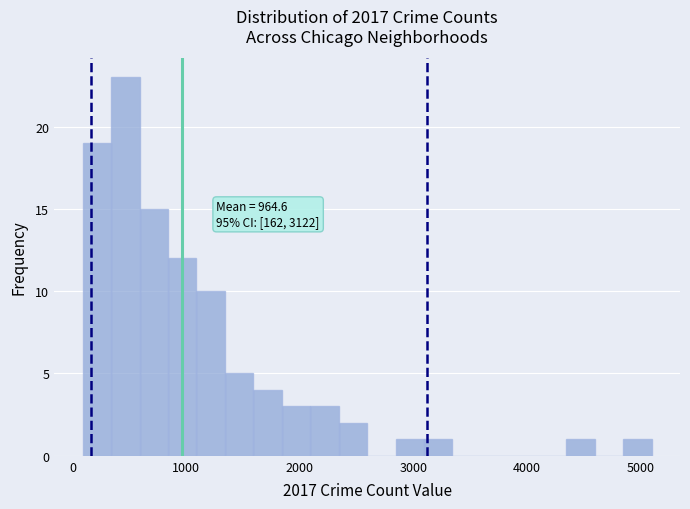

Read against the x-axis, roughly where is the centre of the tallest bar?

500